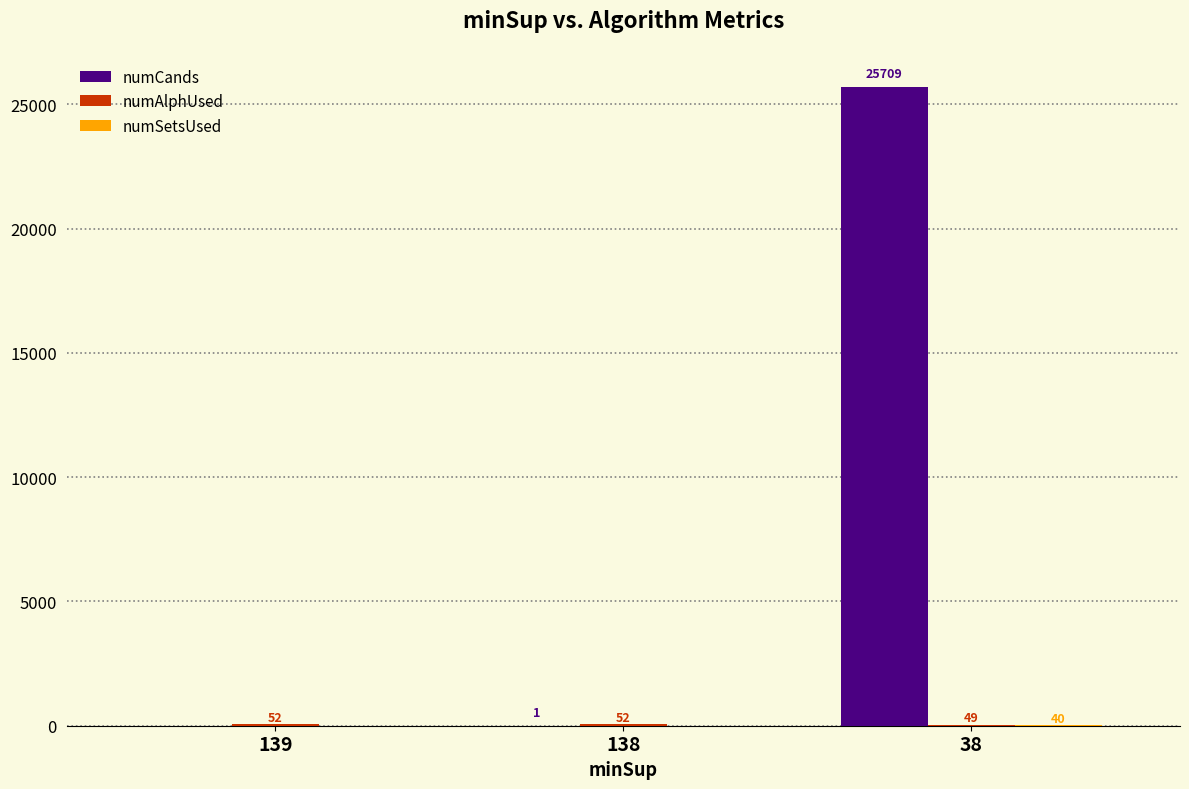

Count the number of data series in this chart.

3